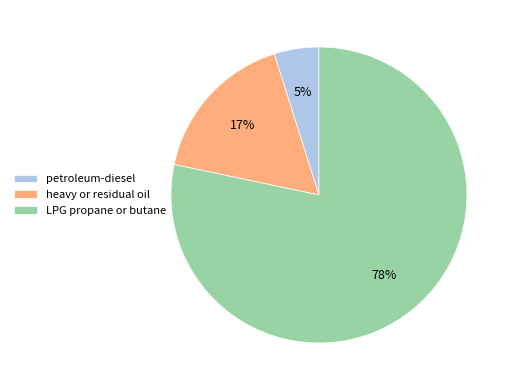

Combined, do LPG propane or butane and heavy or residual oil account for over 50%?

Yes